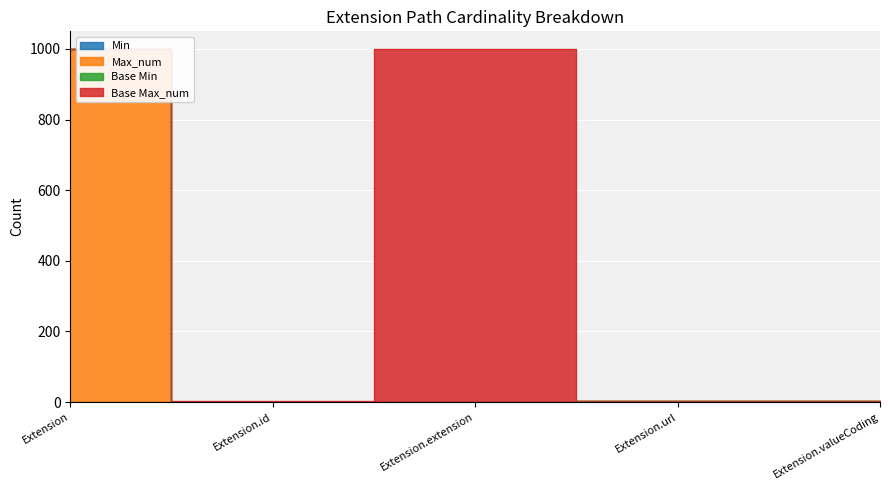

What is the maximum value for Min?

1